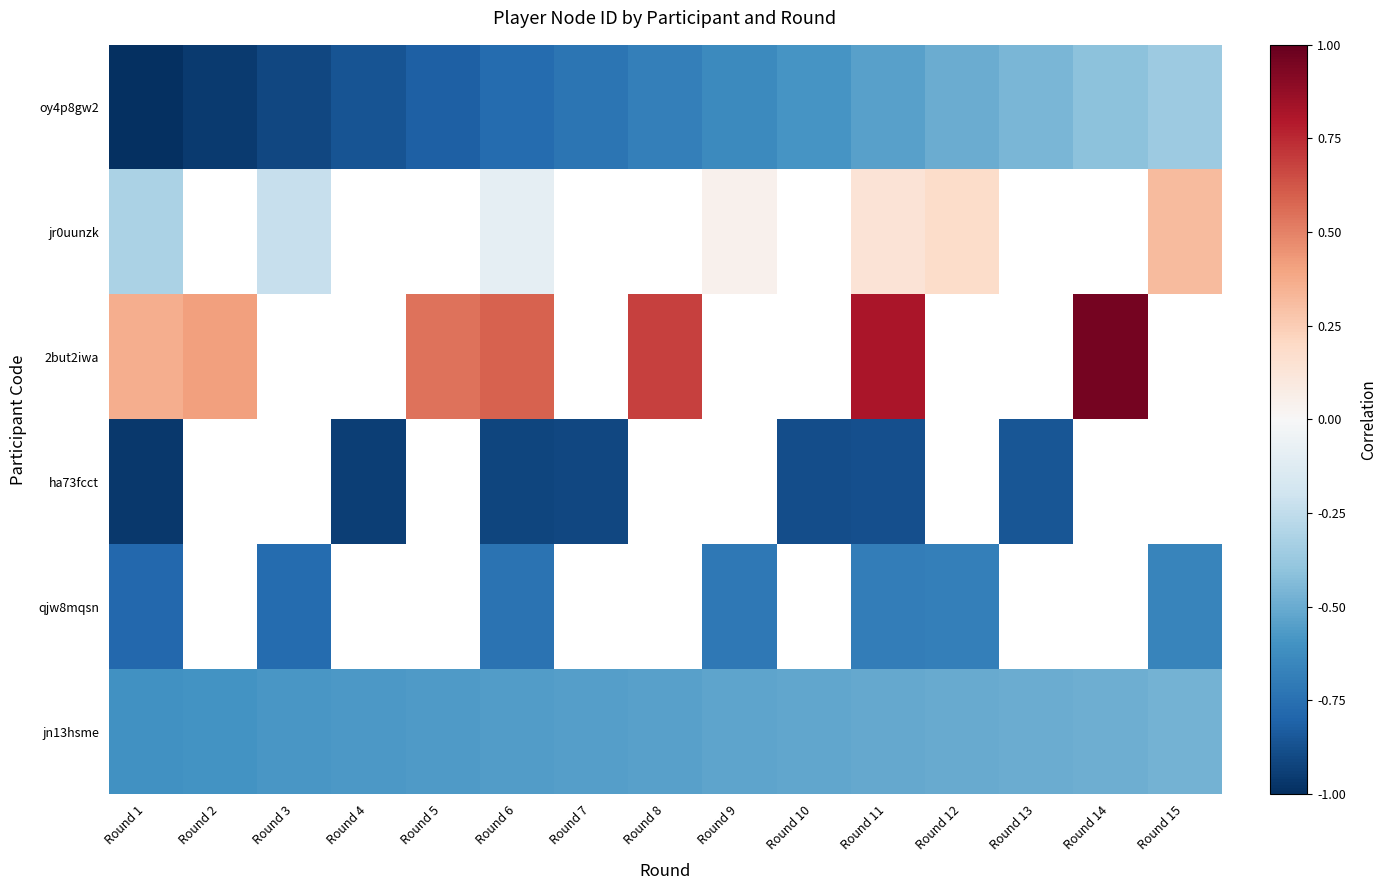

True or false: 2but2iwa has a value of 0.2 at Round 1.

False